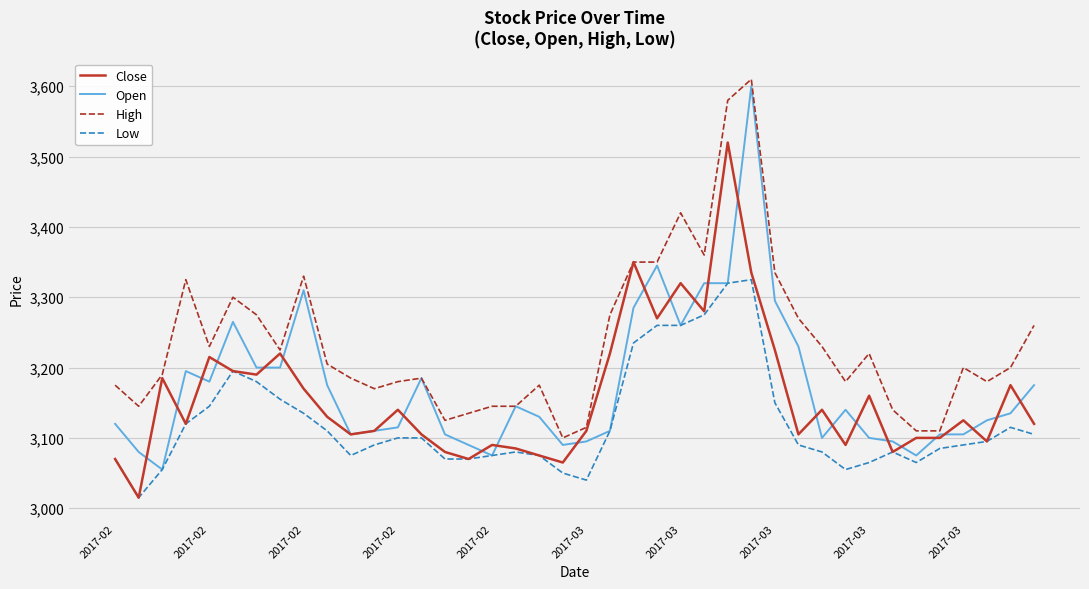

What is the minimum value for High?

3100